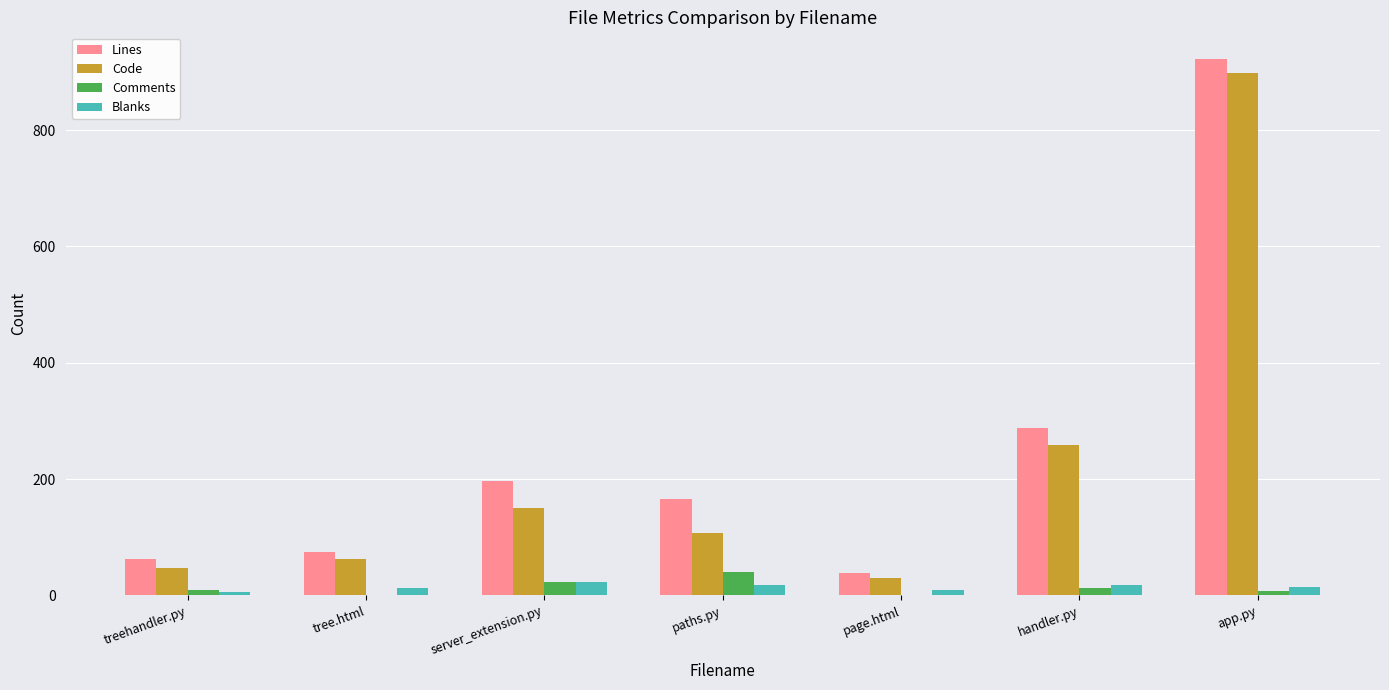

At which category does the chart reach its peak across all series?

app.py